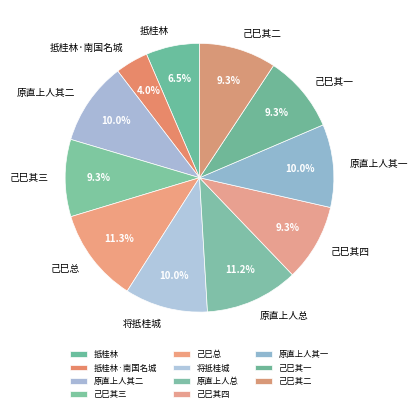

Is there a majority slice in this chart?

No